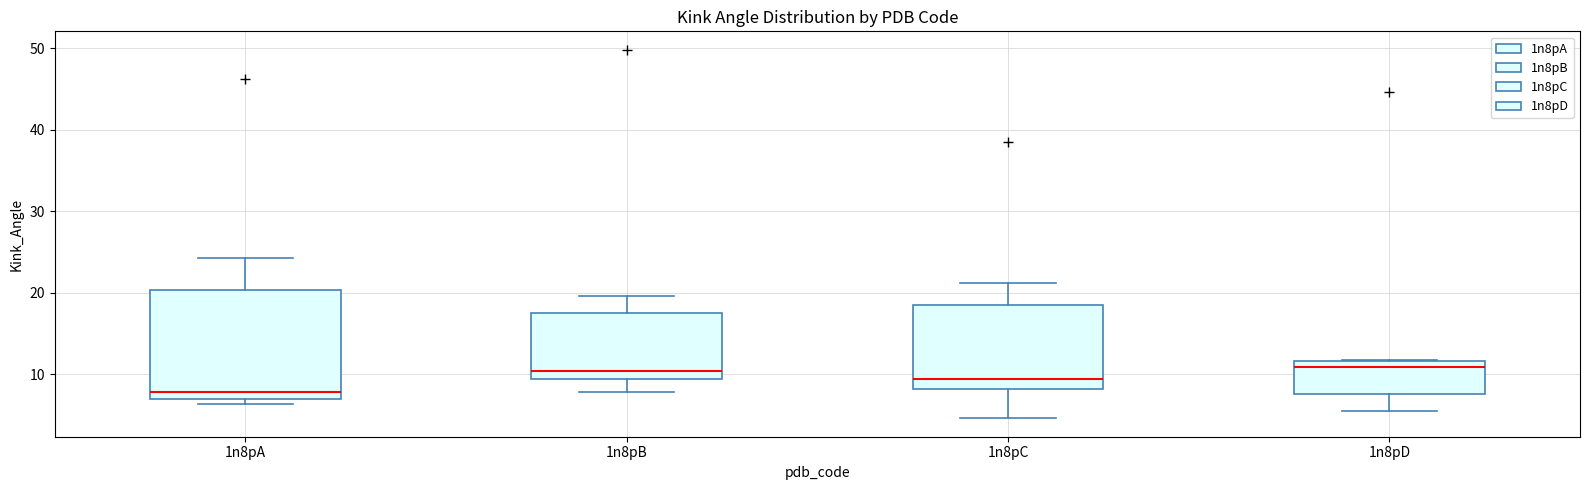

Reading left to right, transcribe this box plot: for each box, give where its median line is, the range the box spans, and where its two whiskers end, as read against the y-axis. The values are not printed on the chart, so give them approximately, as read against the axis.

1n8pA: median 8, box 7 to 20, whiskers 6 to 24
1n8pB: median 10, box 9 to 18, whiskers 8 to 20
1n8pC: median 9, box 8 to 19, whiskers 5 to 21
1n8pD: median 11, box 8 to 12, whiskers 5 to 12